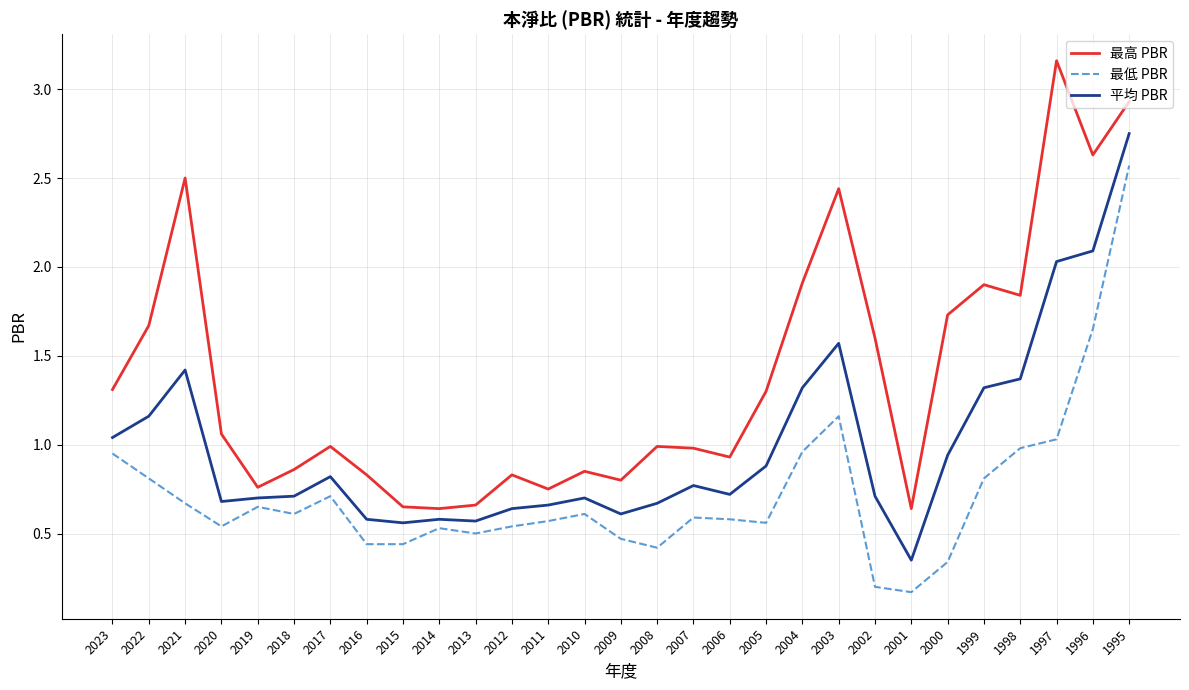

In 最高 PBR, how many points are higher than both neighbors (excluding endpoints)?

8